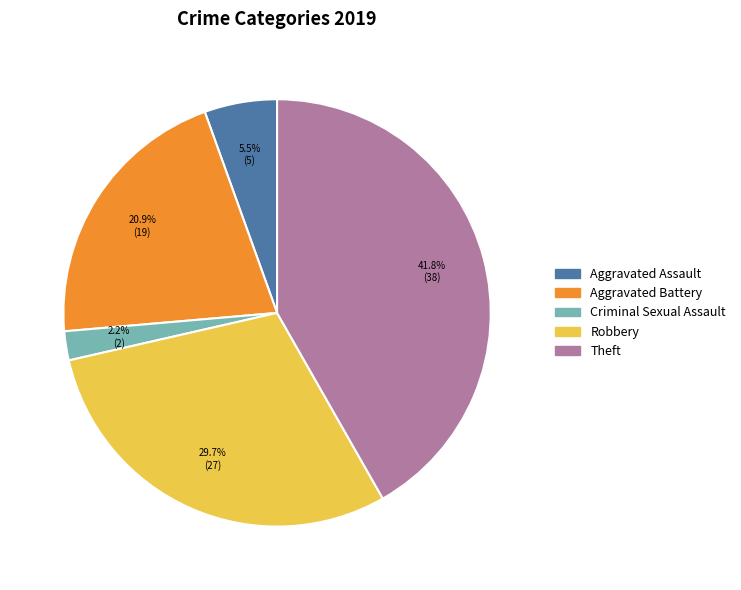

Rank the categories by value from lowest to highest.

Criminal Sexual Assault, Aggravated Assault, Aggravated Battery, Robbery, Theft